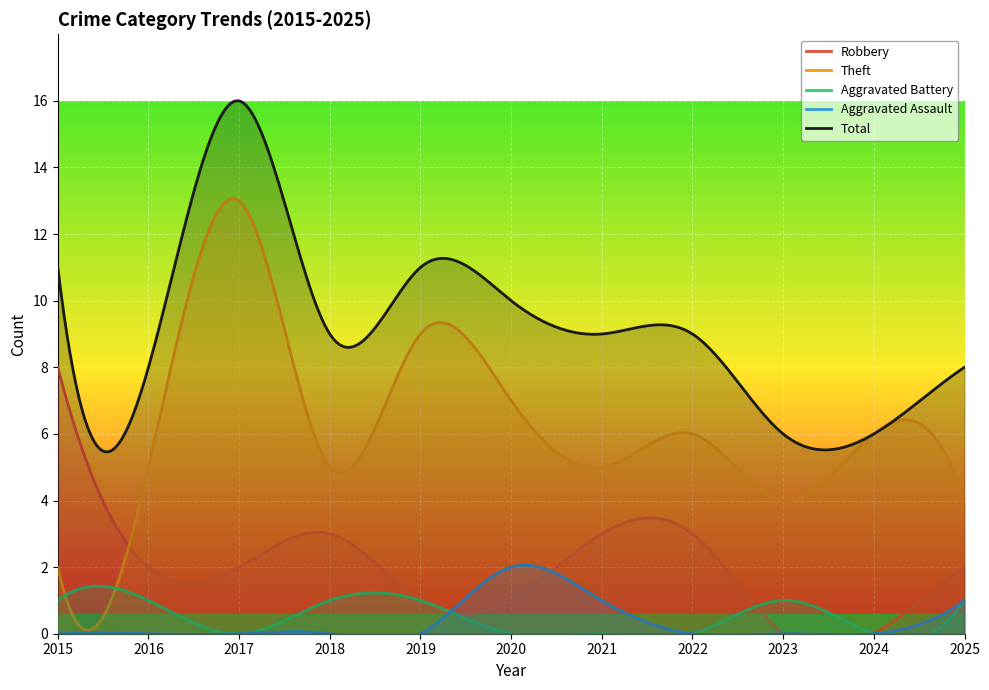

At which category does Aggravated Assault reach its first local peak?

2020